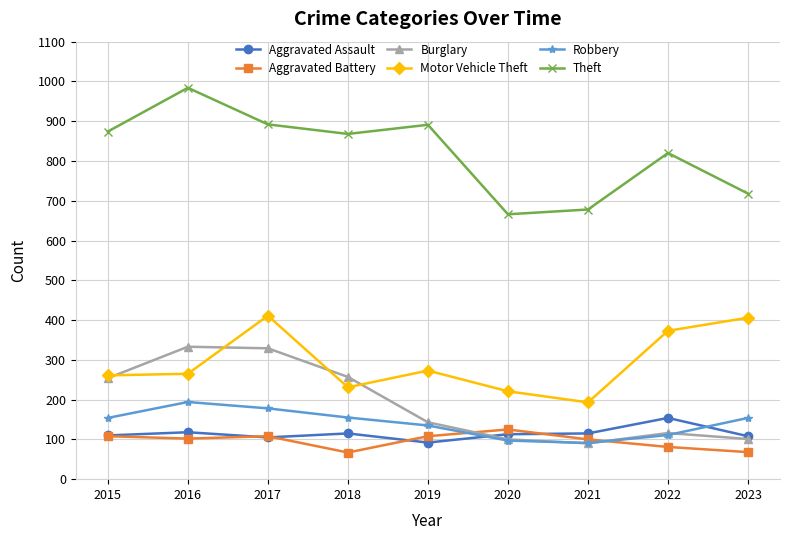

Is the value of Robbery at 2016 greater than the value of Aggravated Assault at 2020?

Yes